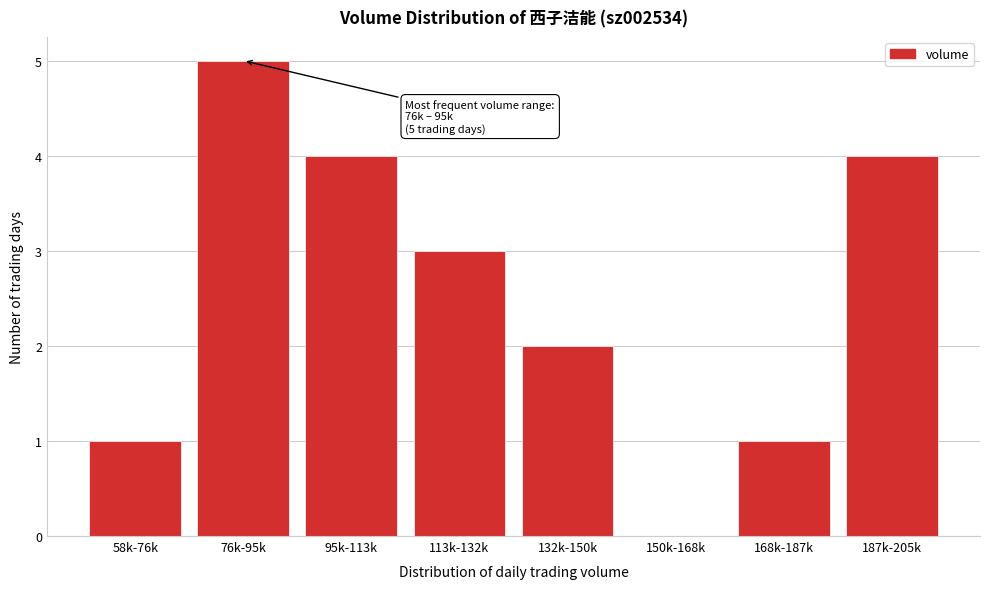

Reading left to right, list all the values displayed in this chart.

58k-76k=1	76k-95k=5	95k-113k=4	113k-132k=3	132k-150k=2	150k-168k=0	168k-187k=1	187k-205k=4